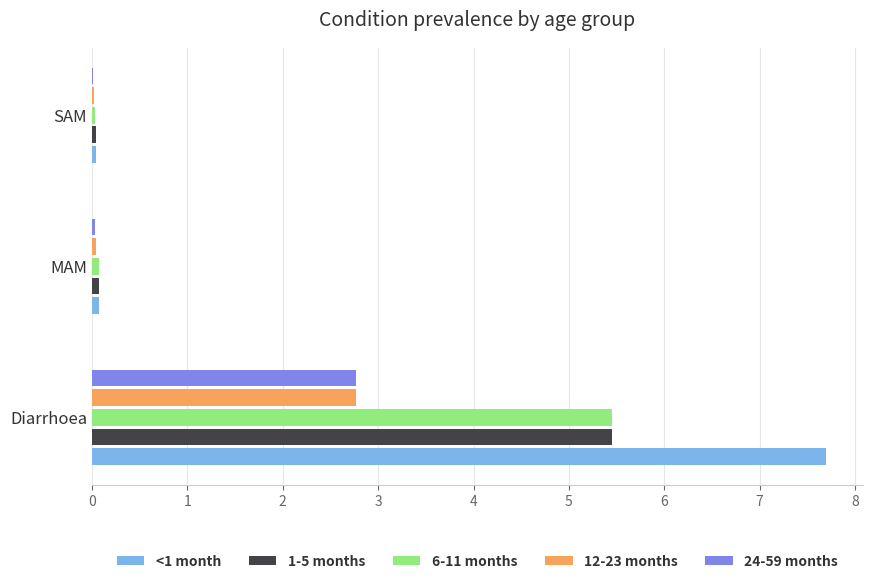

The 1-5 months series shows 7.2 at Diarrhoea. True or false?

False